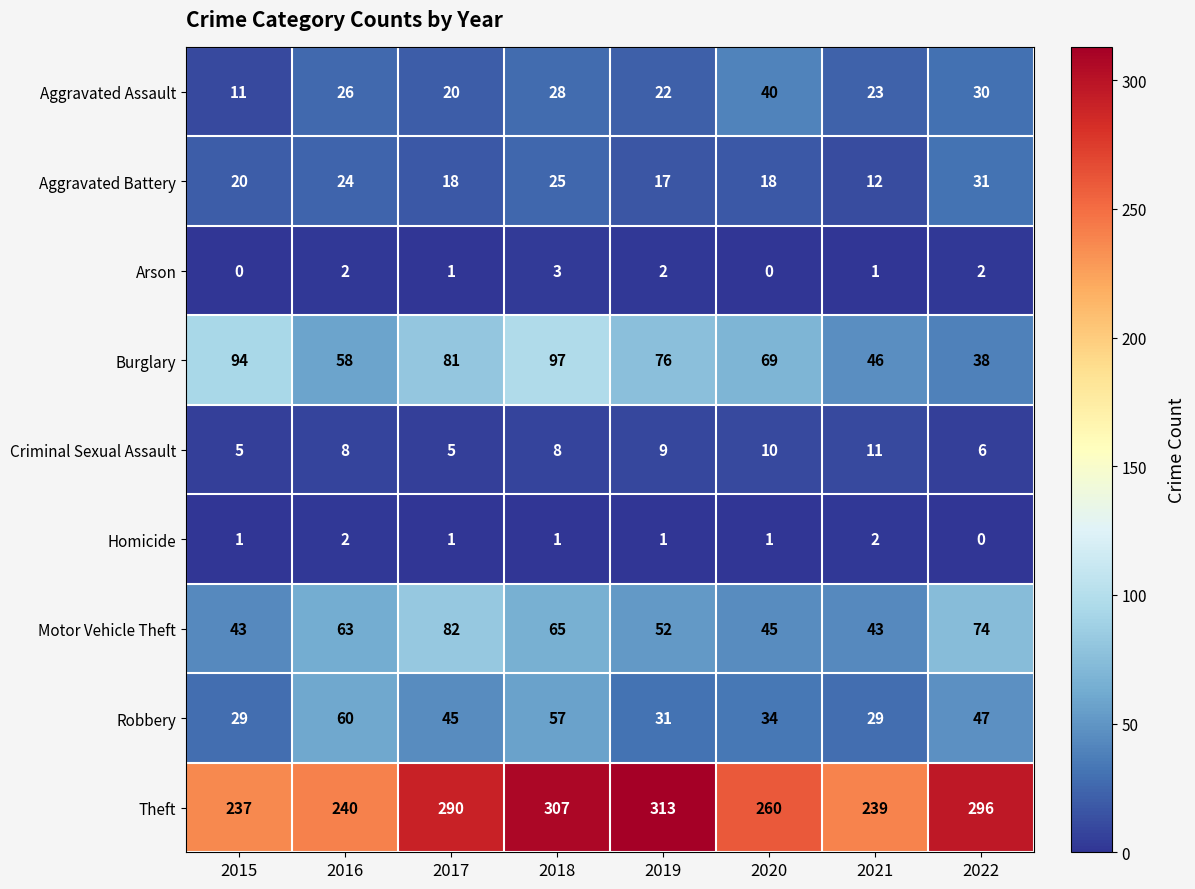

Which series has the largest total across all categories?

Theft